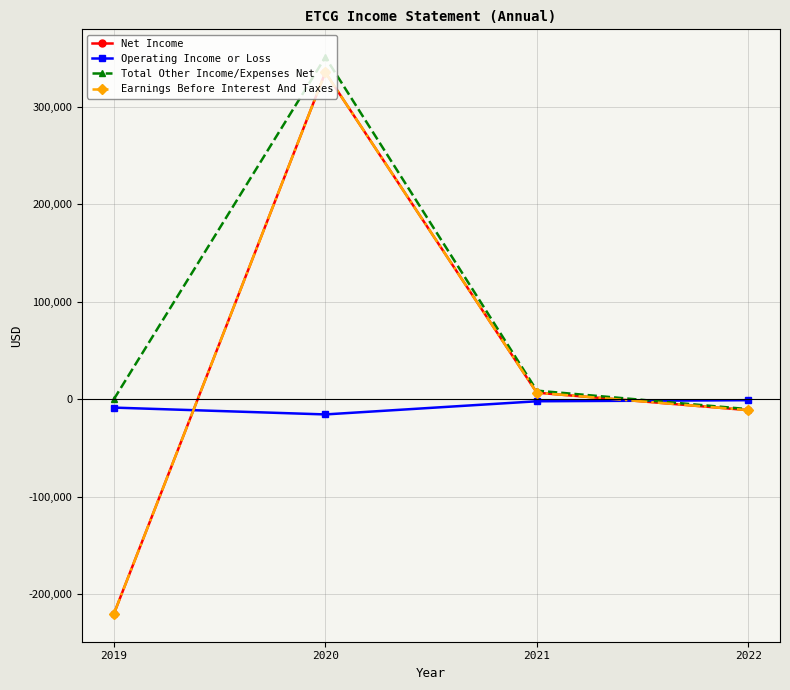

What is the sum of the Operating Income or Loss values at 2021 and 2022?

-3100